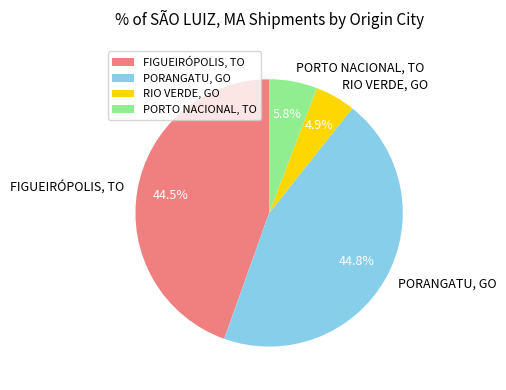

Do RIO VERDE, GO and PORANGATU, GO together represent more than half of the pie?

No